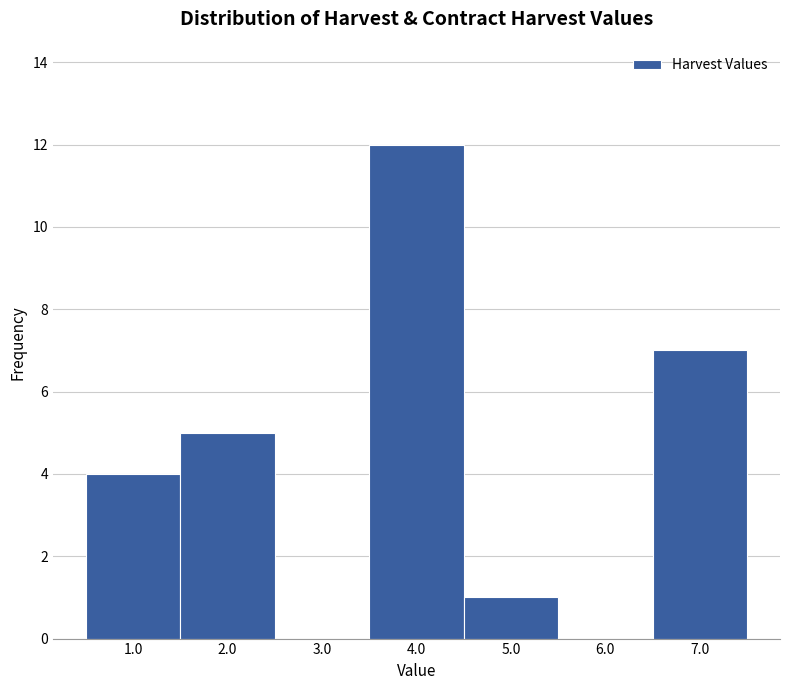

Reading left to right, extract all data points from this chart.

1.0=4	2.0=5	3.0=0	4.0=12	5.0=1	6.0=0	7.0=7